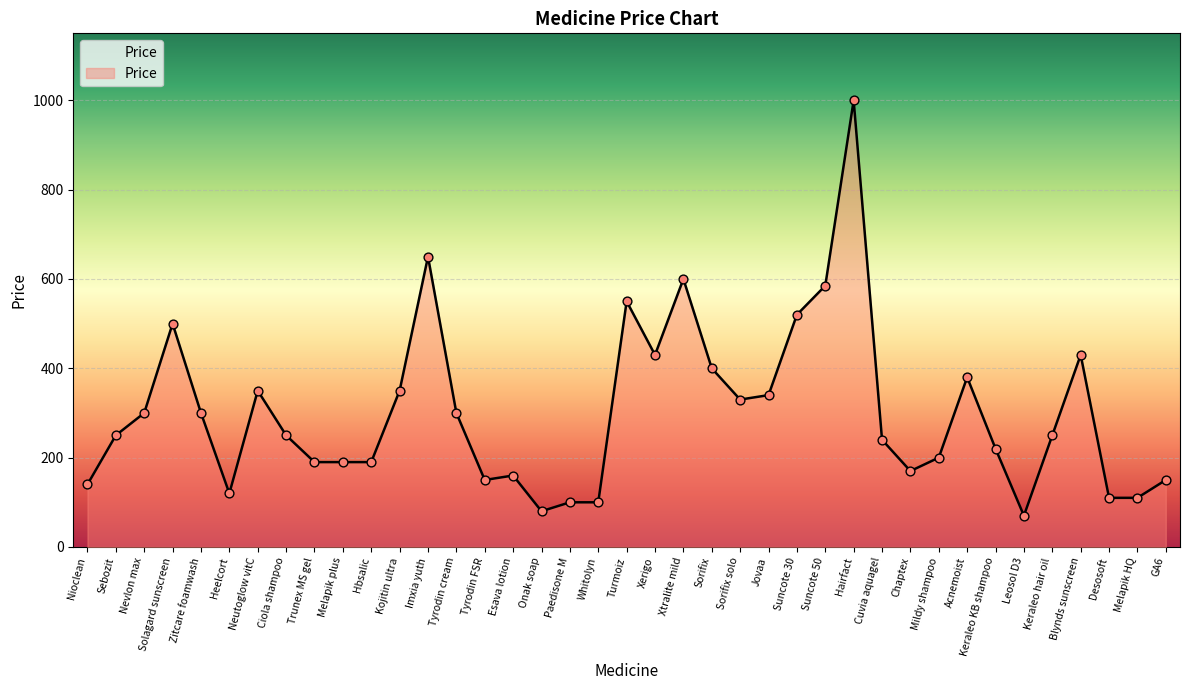

Between Whitolyn and Tyrodin FSR, which is larger?

Tyrodin FSR